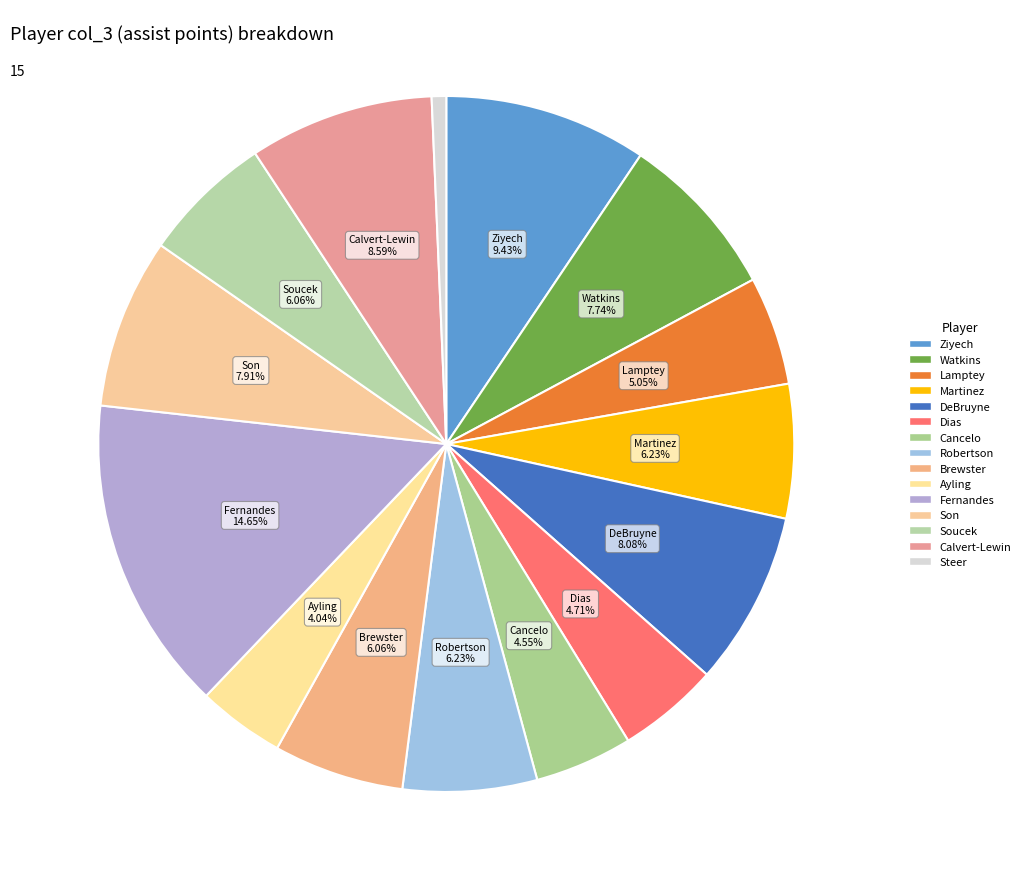

How many slices are in this pie chart?

15